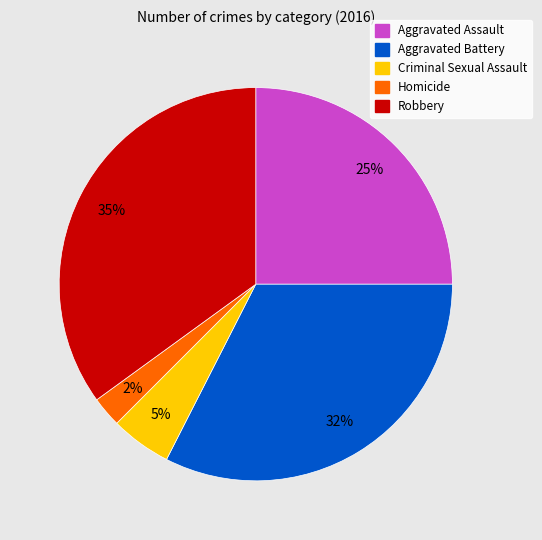

To the nearest percent, what is the difference between the Criminal Sexual Assault and Aggravated Assault slice percentages?

20%